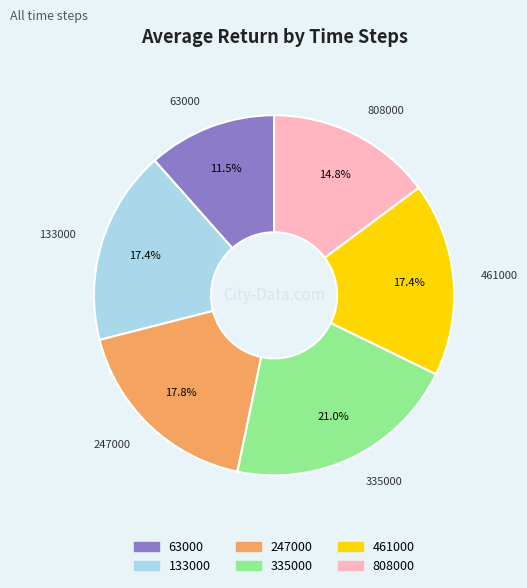

Is there a majority slice in this chart?

No